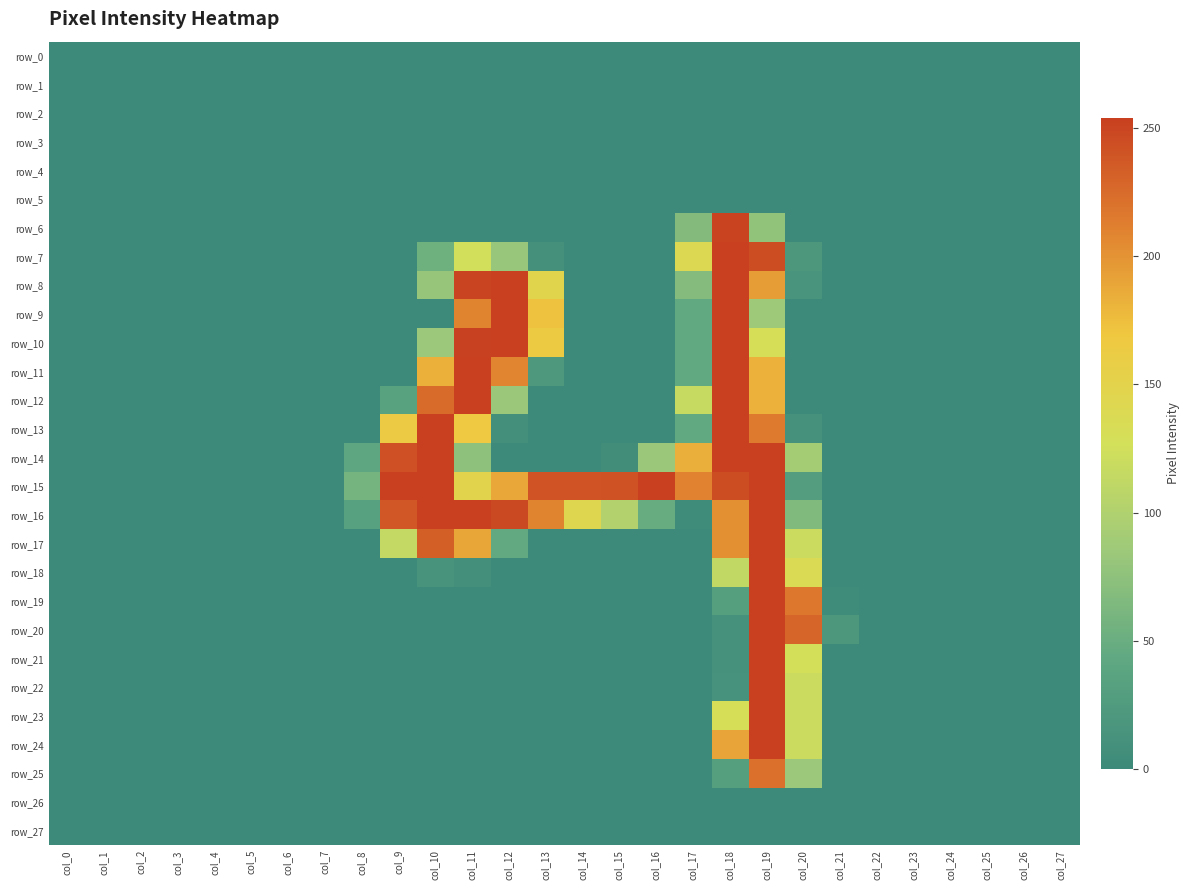

Reading right to left, transcribe all the data shown in this chart.

row_0: col_27=0	col_26=0	col_25=0	col_24=0	col_23=0	col_22=0	col_21=0	col_20=0	col_19=0	col_18=0	col_17=0	col_16=0	col_15=0	col_14=0	col_13=0	col_12=0	col_11=0	col_10=0	col_9=0	col_8=0	col_7=0	col_6=0	col_5=0	col_4=0	col_3=0	col_2=0	col_1=0	col_0=0
row_1: col_27=0	col_26=0	col_25=0	col_24=0	col_23=0	col_22=0	col_21=0	col_20=0	col_19=0	col_18=0	col_17=0	col_16=0	col_15=0	col_14=0	col_13=0	col_12=0	col_11=0	col_10=0	col_9=0	col_8=0	col_7=0	col_6=0	col_5=0	col_4=0	col_3=0	col_2=0	col_1=0	col_0=0
row_2: col_27=0	col_26=0	col_25=0	col_24=0	col_23=0	col_22=0	col_21=0	col_20=0	col_19=0	col_18=0	col_17=0	col_16=0	col_15=0	col_14=0	col_13=0	col_12=0	col_11=0	col_10=0	col_9=0	col_8=0	col_7=0	col_6=0	col_5=0	col_4=0	col_3=0	col_2=0	col_1=0	col_0=0
row_3: col_27=0	col_26=0	col_25=0	col_24=0	col_23=0	col_22=0	col_21=0	col_20=0	col_19=0	col_18=0	col_17=0	col_16=0	col_15=0	col_14=0	col_13=0	col_12=0	col_11=0	col_10=0	col_9=0	col_8=0	col_7=0	col_6=0	col_5=0	col_4=0	col_3=0	col_2=0	col_1=0	col_0=0
row_4: col_27=0	col_26=0	col_25=0	col_24=0	col_23=0	col_22=0	col_21=0	col_20=0	col_19=0	col_18=0	col_17=0	col_16=0	col_15=0	col_14=0	col_13=0	col_12=0	col_11=0	col_10=0	col_9=0	col_8=0	col_7=0	col_6=0	col_5=0	col_4=0	col_3=0	col_2=0	col_1=0	col_0=0
row_5: col_27=0	col_26=0	col_25=0	col_24=0	col_23=0	col_22=0	col_21=0	col_20=0	col_19=0	col_18=0	col_17=0	col_16=0	col_15=0	col_14=0	col_13=0	col_12=0	col_11=0	col_10=0	col_9=0	col_8=0	col_7=0	col_6=0	col_5=0	col_4=0	col_3=0	col_2=0	col_1=0	col_0=0
row_6: col_27=0	col_26=0	col_25=0	col_24=0	col_23=0	col_22=0	col_21=0	col_20=0	col_19=78	col_18=252	col_17=68	col_16=0	col_15=0	col_14=0	col_13=0	col_12=0	col_11=0	col_10=0	col_9=0	col_8=0	col_7=0	col_6=0	col_5=0	col_4=0	col_3=0	col_2=0	col_1=0	col_0=0
row_7: col_27=0	col_26=0	col_25=0	col_24=0	col_23=0	col_22=0	col_21=0	col_20=21	col_19=245	col_18=254	col_17=140	col_16=0	col_15=0	col_14=0	col_13=9	col_12=82	col_11=126	col_10=54	col_9=0	col_8=0	col_7=0	col_6=0	col_5=0	col_4=0	col_3=0	col_2=0	col_1=0	col_0=0
row_8: col_27=0	col_26=0	col_25=0	col_24=0	col_23=0	col_22=0	col_21=0	col_20=15	col_19=194	col_18=254	col_17=69	col_16=0	col_15=0	col_14=0	col_13=147	col_12=254	col_11=251	col_10=81	col_9=0	col_8=0	col_7=0	col_6=0	col_5=0	col_4=0	col_3=0	col_2=0	col_1=0	col_0=0
row_9: col_27=0	col_26=0	col_25=0	col_24=0	col_23=0	col_22=0	col_21=0	col_20=0	col_19=86	col_18=254	col_17=44	col_16=0	col_15=0	col_14=0	col_13=172	col_12=254	col_11=209	col_10=0	col_9=0	col_8=0	col_7=0	col_6=0	col_5=0	col_4=0	col_3=0	col_2=0	col_1=0	col_0=0
row_10: col_27=0	col_26=0	col_25=0	col_24=0	col_23=0	col_22=0	col_21=0	col_20=0	col_19=131	col_18=254	col_17=44	col_16=0	col_15=0	col_14=0	col_13=163	col_12=254	col_11=253	col_10=84	col_9=0	col_8=0	col_7=0	col_6=0	col_5=0	col_4=0	col_3=0	col_2=0	col_1=0	col_0=0
row_11: col_27=0	col_26=0	col_25=0	col_24=0	col_23=0	col_22=0	col_21=0	col_20=0	col_19=182	col_18=254	col_17=44	col_16=0	col_15=0	col_14=0	col_13=22	col_12=208	col_11=254	col_10=183	col_9=0	col_8=0	col_7=0	col_6=0	col_5=0	col_4=0	col_3=0	col_2=0	col_1=0	col_0=0
row_12: col_27=0	col_26=0	col_25=0	col_24=0	col_23=0	col_22=0	col_21=0	col_20=0	col_19=182	col_18=254	col_17=117	col_16=0	col_15=0	col_14=0	col_13=0	col_12=83	col_11=254	col_10=225	col_9=35	col_8=0	col_7=0	col_6=0	col_5=0	col_4=0	col_3=0	col_2=0	col_1=0	col_0=0
row_13: col_27=0	col_26=0	col_25=0	col_24=0	col_23=0	col_22=0	col_21=0	col_20=11	col_19=215	col_18=254	col_17=44	col_16=0	col_15=0	col_14=0	col_13=0	col_12=8	col_11=166	col_10=254	col_9=164	col_8=0	col_7=0	col_6=0	col_5=0	col_4=0	col_3=0	col_2=0	col_1=0	col_0=0
row_14: col_27=0	col_26=0	col_25=0	col_24=0	col_23=0	col_22=0	col_21=0	col_20=91	col_19=254	col_18=254	col_17=184	col_16=83	col_15=5	col_14=0	col_13=0	col_12=0	col_11=75	col_10=254	col_9=243	col_8=41	col_7=0	col_6=0	col_5=0	col_4=0	col_3=0	col_2=0	col_1=0	col_0=0
row_15: col_27=0	col_26=0	col_25=0	col_24=0	col_23=0	col_22=0	col_21=0	col_20=29	col_19=254	col_18=245	col_17=210	col_16=254	col_15=242	col_14=241	col_13=241	col_12=188	col_11=148	col_10=254	col_9=254	col_8=58	col_7=0	col_6=0	col_5=0	col_4=0	col_3=0	col_2=0	col_1=0	col_0=0
row_16: col_27=0	col_26=0	col_25=0	col_24=0	col_23=0	col_22=0	col_21=0	col_20=66	col_19=254	col_18=202	col_17=4	col_16=48	col_15=102	col_14=143	col_13=209	col_12=248	col_11=254	col_10=254	col_9=238	col_8=33	col_7=0	col_6=0	col_5=0	col_4=0	col_3=0	col_2=0	col_1=0	col_0=0
row_17: col_27=0	col_26=0	col_25=0	col_24=0	col_23=0	col_22=0	col_21=0	col_20=120	col_19=254	col_18=202	col_17=0	col_16=0	col_15=0	col_14=0	col_13=0	col_12=45	col_11=189	col_10=233	col_9=115	col_8=0	col_7=0	col_6=0	col_5=0	col_4=0	col_3=0	col_2=0	col_1=0	col_0=0
row_18: col_27=0	col_26=0	col_25=0	col_24=0	col_23=0	col_22=0	col_21=0	col_20=136	col_19=254	col_18=114	col_17=0	col_16=0	col_15=0	col_14=0	col_13=0	col_12=0	col_11=8	col_10=14	col_9=0	col_8=0	col_7=0	col_6=0	col_5=0	col_4=0	col_3=0	col_2=0	col_1=0	col_0=0
row_19: col_27=0	col_26=0	col_25=0	col_24=0	col_23=0	col_22=0	col_21=3	col_20=217	col_19=254	col_18=30	col_17=0	col_16=0	col_15=0	col_14=0	col_13=0	col_12=0	col_11=0	col_10=0	col_9=0	col_8=0	col_7=0	col_6=0	col_5=0	col_4=0	col_3=0	col_2=0	col_1=0	col_0=0
row_20: col_27=0	col_26=0	col_25=0	col_24=0	col_23=0	col_22=0	col_21=20	col_20=229	col_19=254	col_18=10	col_17=0	col_16=0	col_15=0	col_14=0	col_13=0	col_12=0	col_11=0	col_10=0	col_9=0	col_8=0	col_7=0	col_6=0	col_5=0	col_4=0	col_3=0	col_2=0	col_1=0	col_0=0
row_21: col_27=0	col_26=0	col_25=0	col_24=0	col_23=0	col_22=0	col_21=0	col_20=128	col_19=254	col_18=10	col_17=0	col_16=0	col_15=0	col_14=0	col_13=0	col_12=0	col_11=0	col_10=0	col_9=0	col_8=0	col_7=0	col_6=0	col_5=0	col_4=0	col_3=0	col_2=0	col_1=0	col_0=0
row_22: col_27=0	col_26=0	col_25=0	col_24=0	col_23=0	col_22=0	col_21=0	col_20=120	col_19=254	col_18=12	col_17=0	col_16=0	col_15=0	col_14=0	col_13=0	col_12=0	col_11=0	col_10=0	col_9=0	col_8=0	col_7=0	col_6=0	col_5=0	col_4=0	col_3=0	col_2=0	col_1=0	col_0=0
row_23: col_27=0	col_26=0	col_25=0	col_24=0	col_23=0	col_22=0	col_21=0	col_20=120	col_19=254	col_18=131	col_17=0	col_16=0	col_15=0	col_14=0	col_13=0	col_12=0	col_11=0	col_10=0	col_9=0	col_8=0	col_7=0	col_6=0	col_5=0	col_4=0	col_3=0	col_2=0	col_1=0	col_0=0
row_24: col_27=0	col_26=0	col_25=0	col_24=0	col_23=0	col_22=0	col_21=0	col_20=120	col_19=254	col_18=190	col_17=0	col_16=0	col_15=0	col_14=0	col_13=0	col_12=0	col_11=0	col_10=0	col_9=0	col_8=0	col_7=0	col_6=0	col_5=0	col_4=0	col_3=0	col_2=0	col_1=0	col_0=0
row_25: col_27=0	col_26=0	col_25=0	col_24=0	col_23=0	col_22=0	col_21=0	col_20=84	col_19=222	col_18=30	col_17=0	col_16=0	col_15=0	col_14=0	col_13=0	col_12=0	col_11=0	col_10=0	col_9=0	col_8=0	col_7=0	col_6=0	col_5=0	col_4=0	col_3=0	col_2=0	col_1=0	col_0=0
row_26: col_27=0	col_26=0	col_25=0	col_24=0	col_23=0	col_22=0	col_21=0	col_20=0	col_19=0	col_18=0	col_17=0	col_16=0	col_15=0	col_14=0	col_13=0	col_12=0	col_11=0	col_10=0	col_9=0	col_8=0	col_7=0	col_6=0	col_5=0	col_4=0	col_3=0	col_2=0	col_1=0	col_0=0
row_27: col_27=0	col_26=0	col_25=0	col_24=0	col_23=0	col_22=0	col_21=0	col_20=0	col_19=0	col_18=0	col_17=0	col_16=0	col_15=0	col_14=0	col_13=0	col_12=0	col_11=0	col_10=0	col_9=0	col_8=0	col_7=0	col_6=0	col_5=0	col_4=0	col_3=0	col_2=0	col_1=0	col_0=0